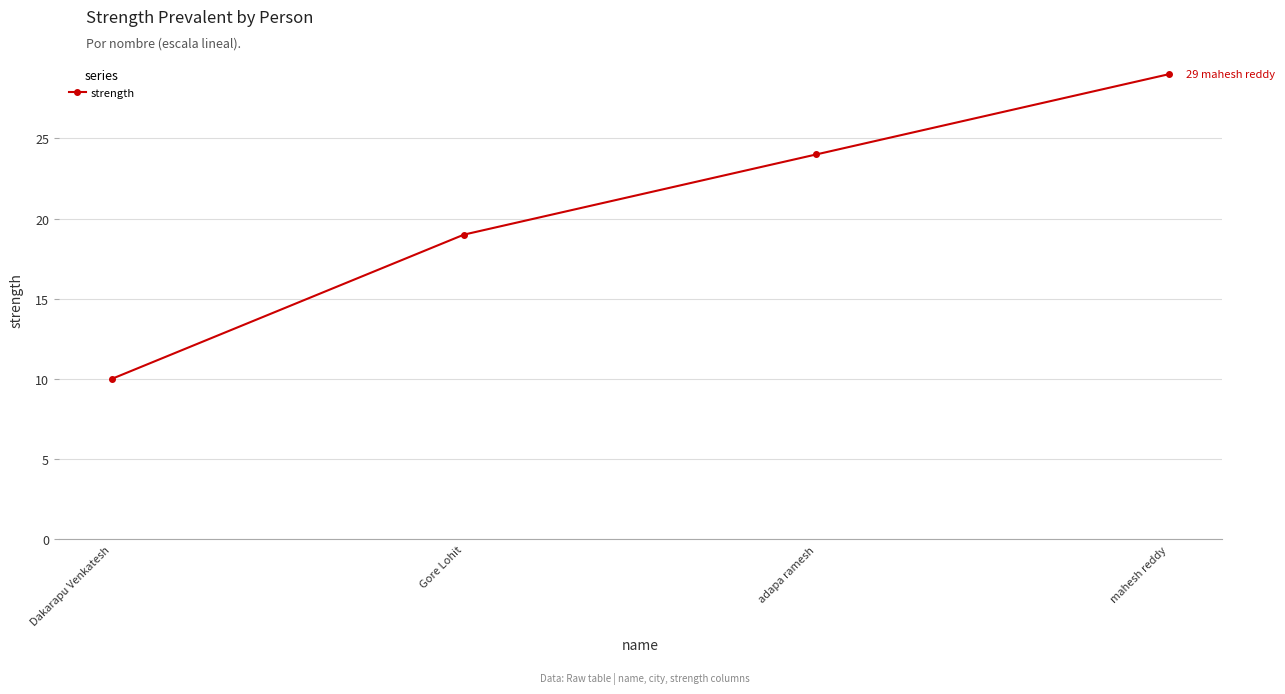

The value at Dakarapu Venkatesh is 14. True or false?

False